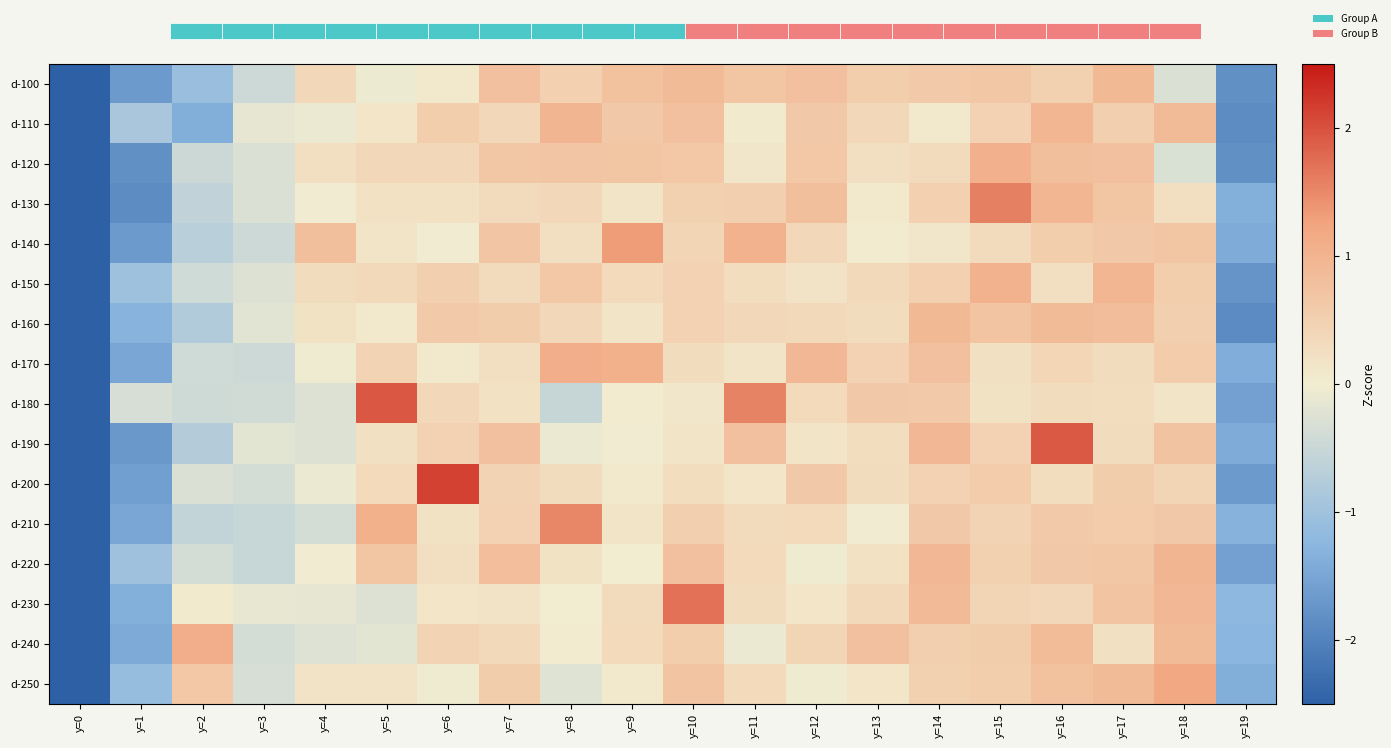

The d-210 series shows 0.3 at y=11. True or false?

True